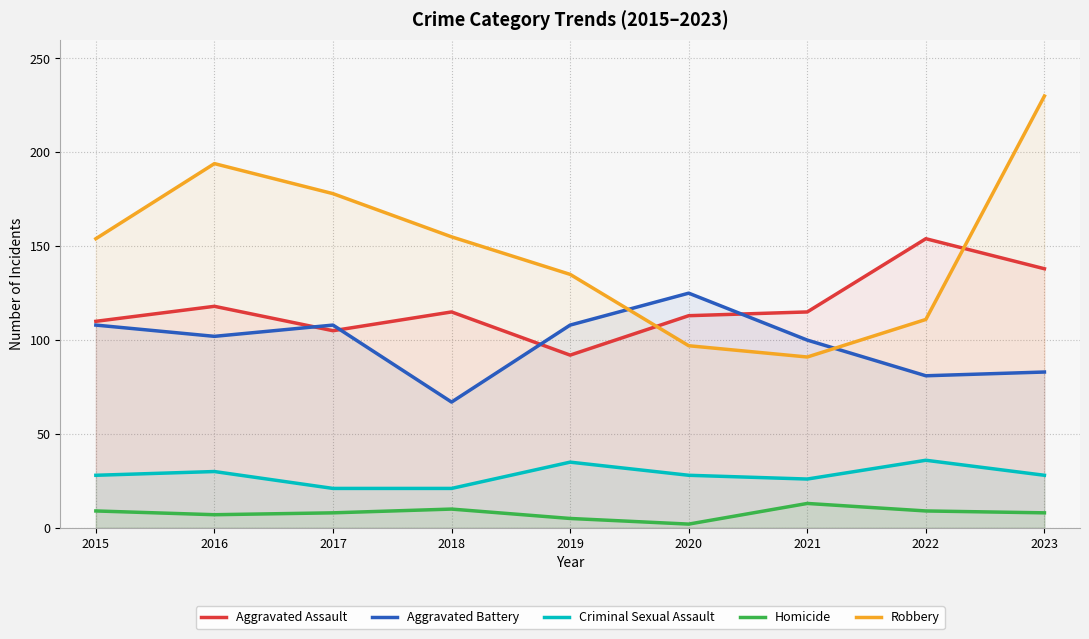

At which category does Robbery reach its first local peak?

2016